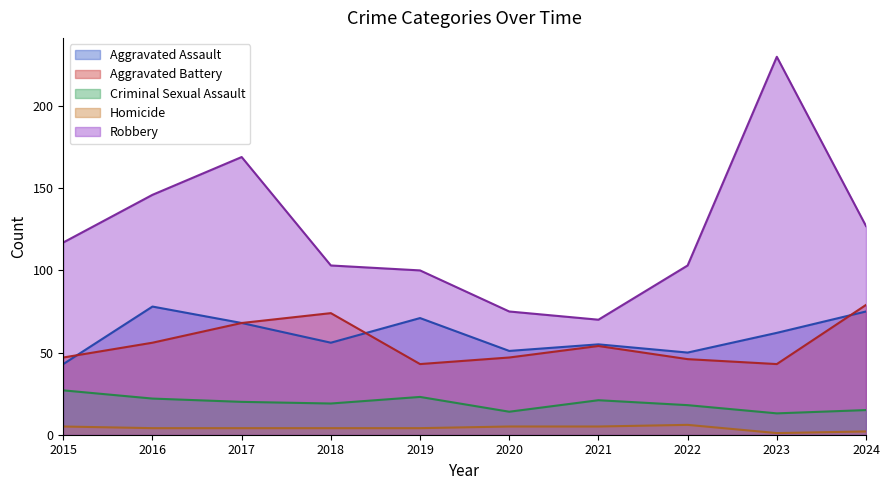

Which series has the largest total across all categories?

Robbery